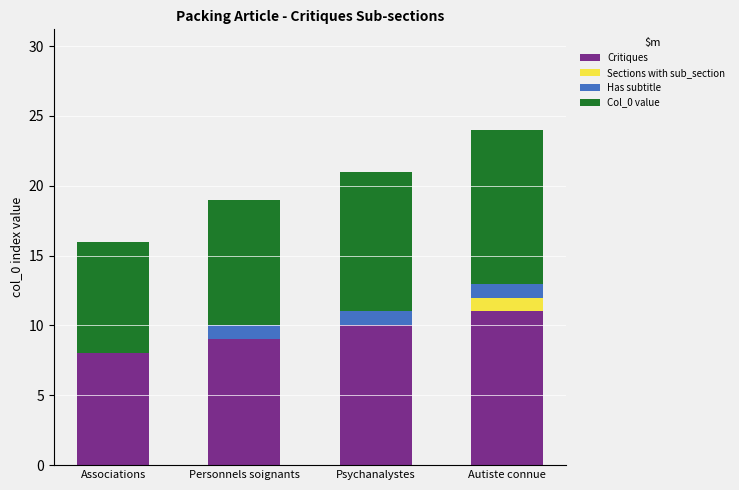

Reading left to right, list the values for the Critiques series.

Associations=8	Personnels soignants=9	Psychanalystes=10	Autiste connue=11